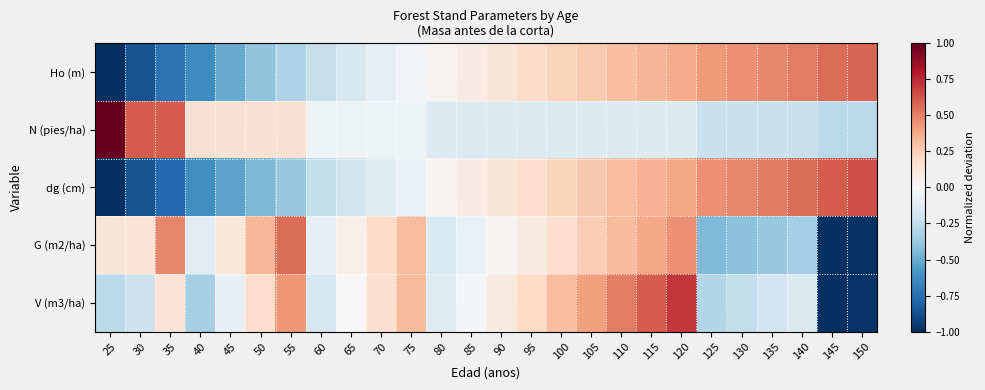

What is the total value across all series at 85?

-0.1